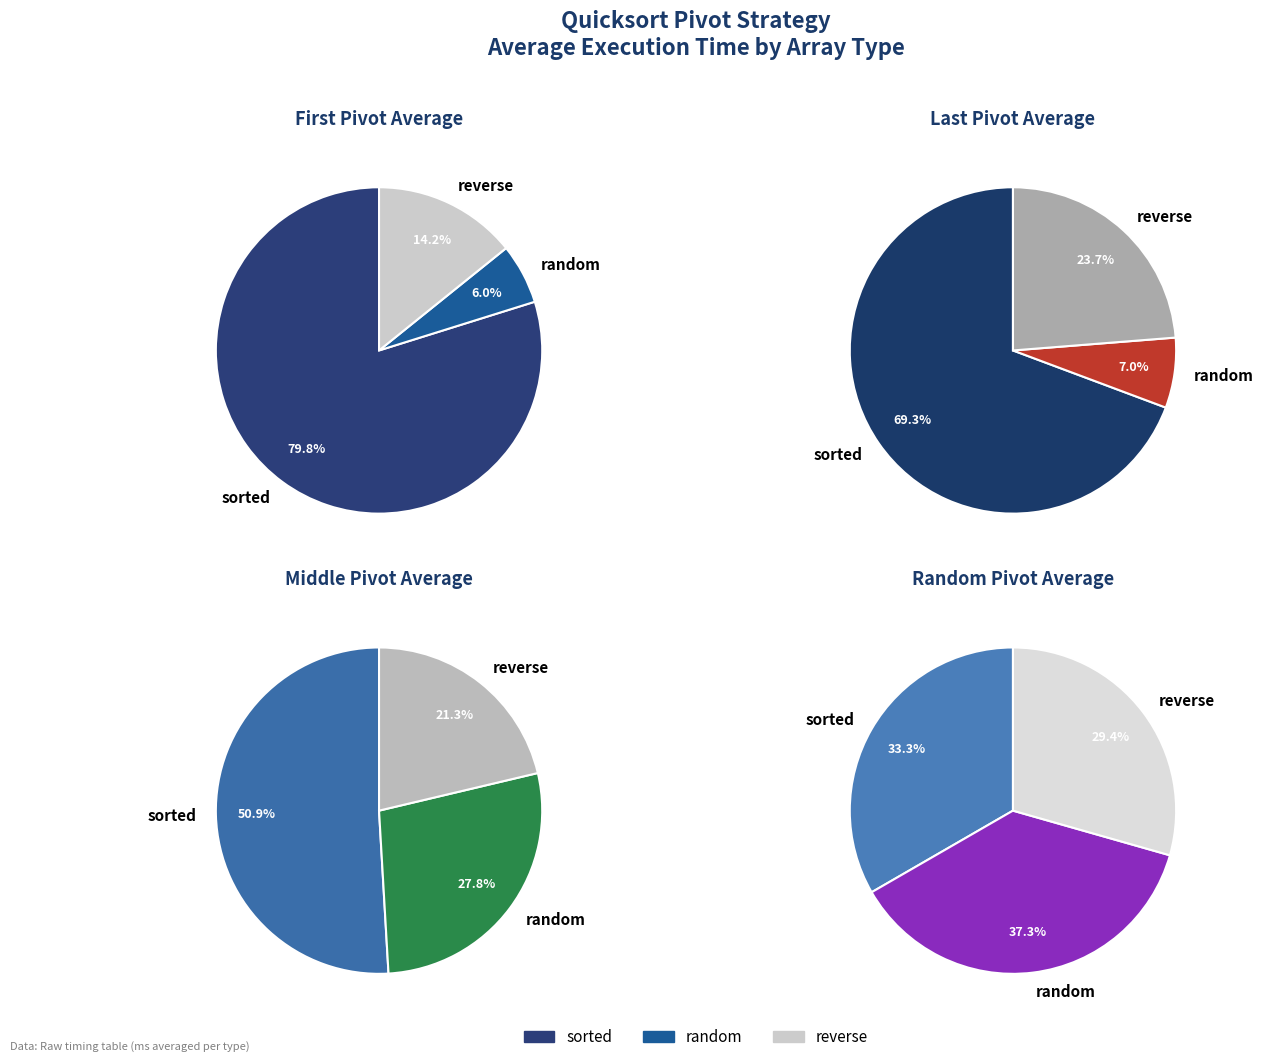

What percentage do reverse and random together represent?

20.2%